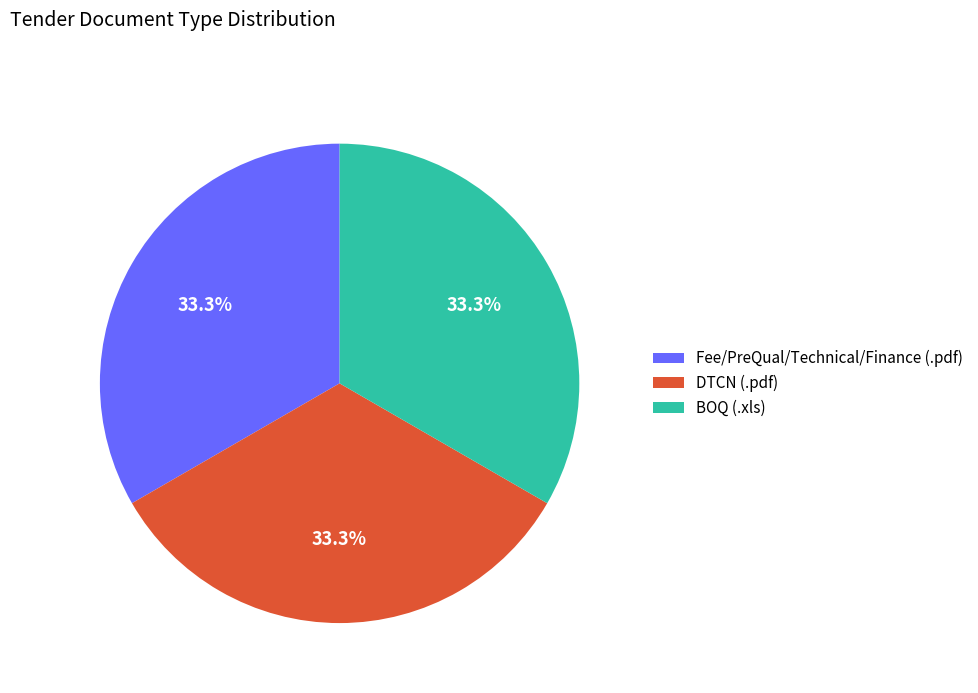

What is the total percentage of BOQ (.xls) and DTCN (.pdf)?

66.7%